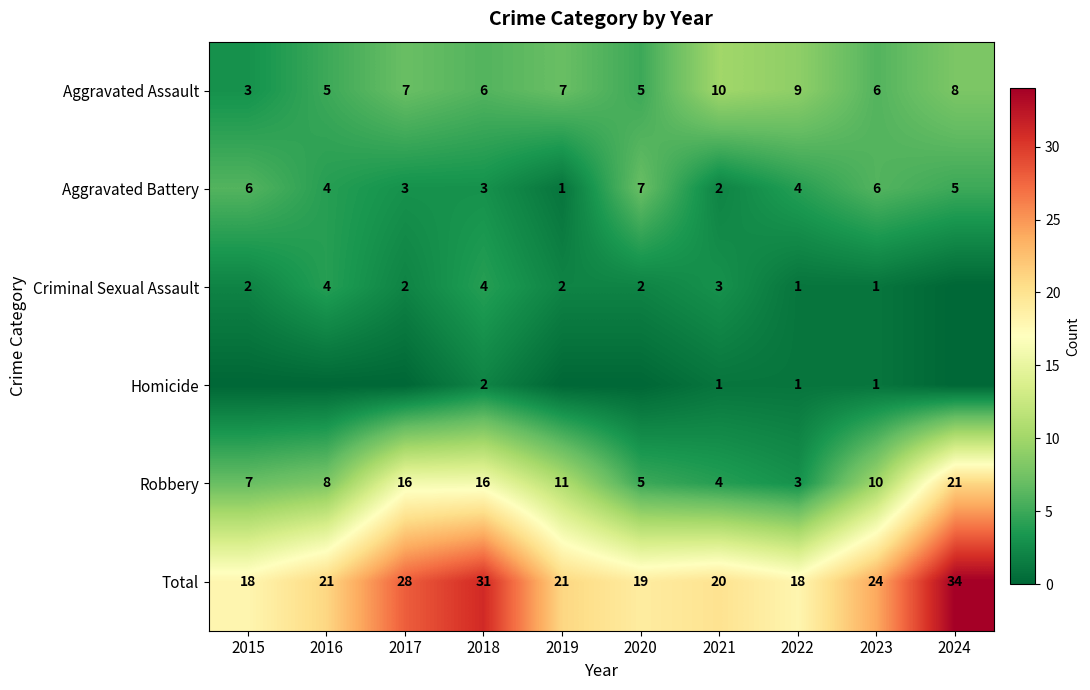

Where is Robbery nearest to the value 12?

2019